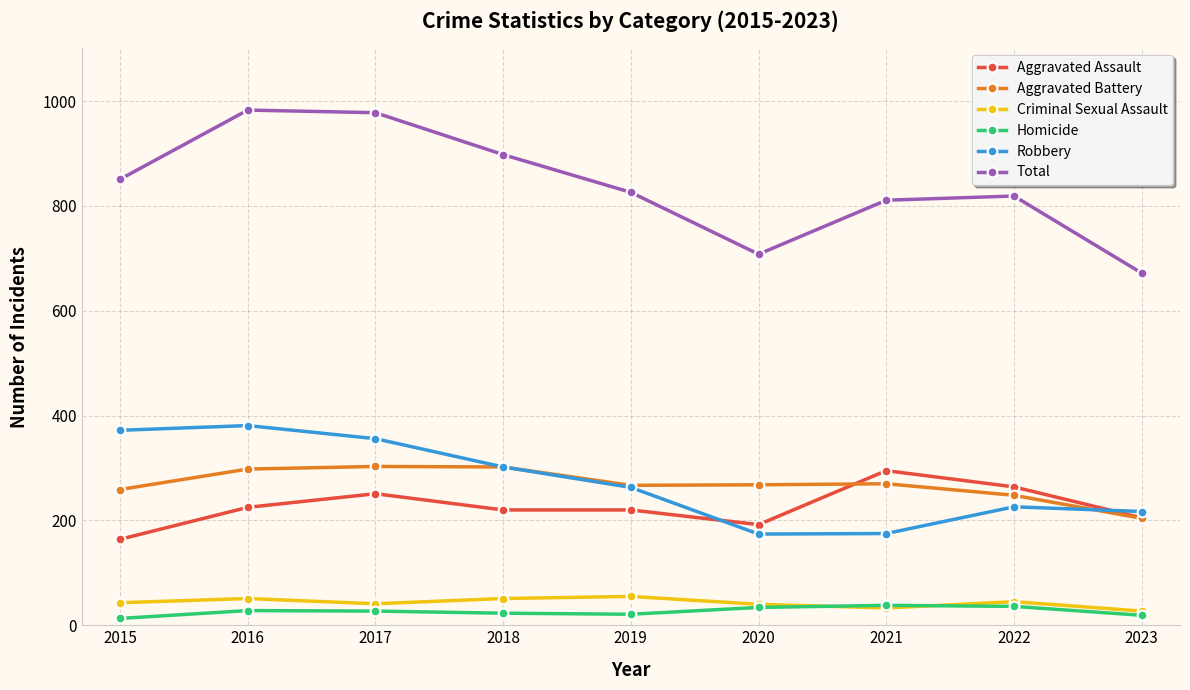

How many lines are shown in the chart?

6